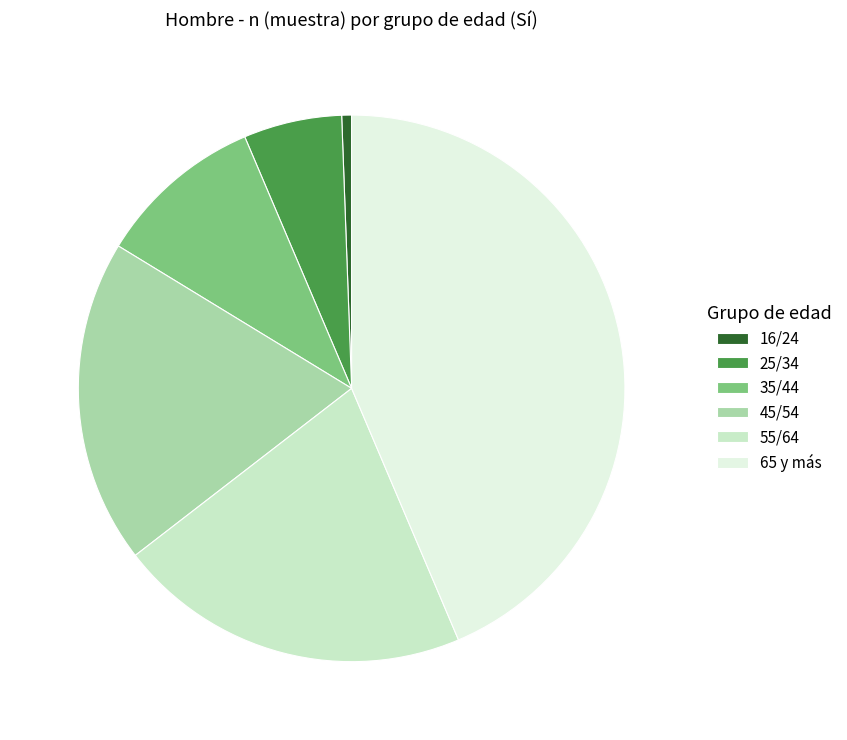

Which has a higher value, 25/34 or 65 y más?

65 y más